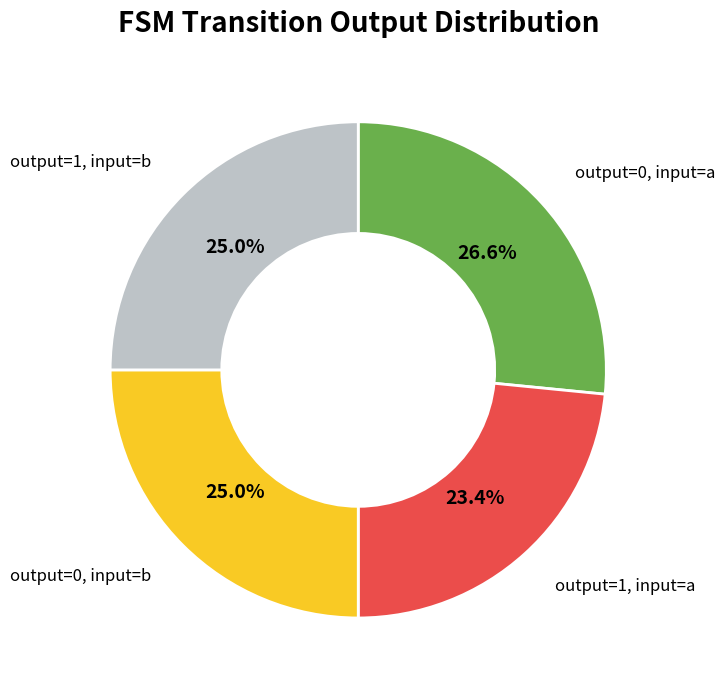

Is there any slice that represents more than half of the pie?

No